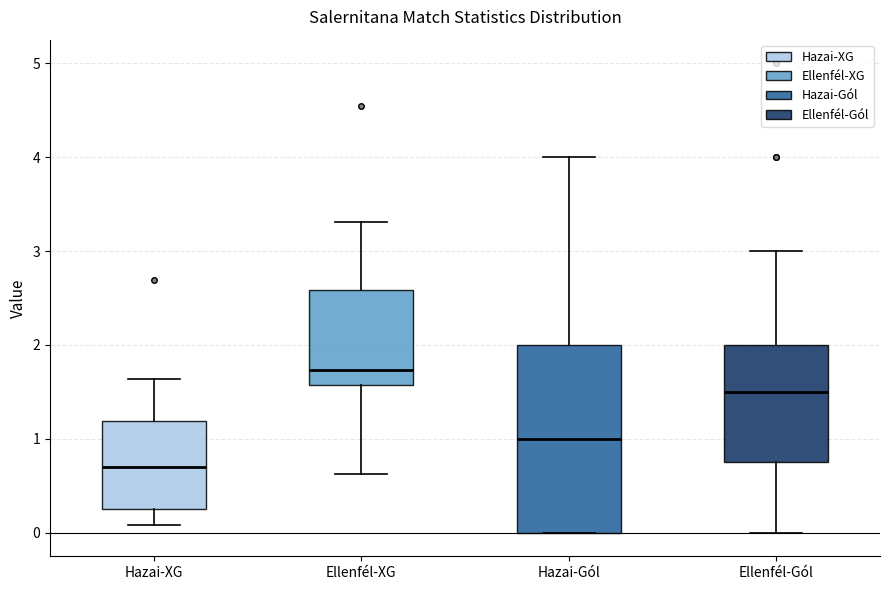

Reading left to right, transcribe this box plot: for each box, give where its median line is, the range the box spans, and where its two whiskers end, as read against the y-axis. The values are not printed on the chart, so give them approximately, as read against the axis.

Hazai-XG: median 0.7, box 0.2 to 1.2, whiskers 0.1 to 1.6
Ellenfél-XG: median 1.7, box 1.6 to 2.6, whiskers 0.6 to 3.3
Hazai-Gól: median 1.0, box 0.0 to 2.0, whiskers 0.0 to 4.0
Ellenfél-Gól: median 1.5, box 0.8 to 2.0, whiskers 0.0 to 3.0